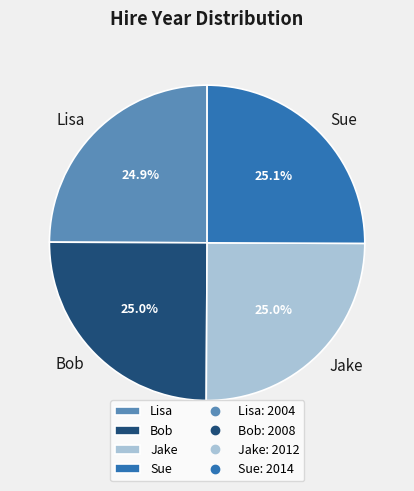

Approximately how many times larger is the value at Lisa compared to Jake?

1.0